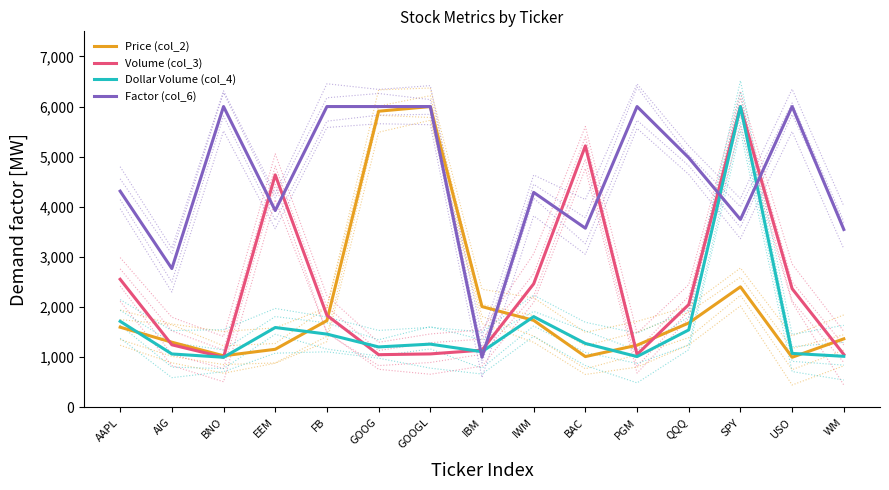

What is the sum of all Volume (col_3) values?

34746.9